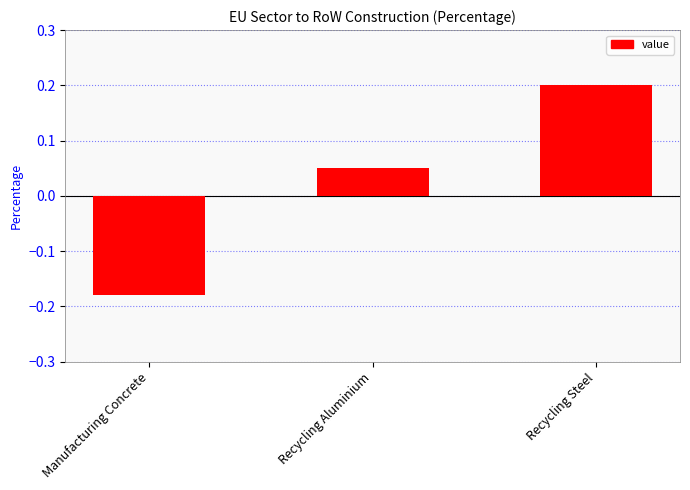

The value at Recycling Steel is 0.2. True or false?

True